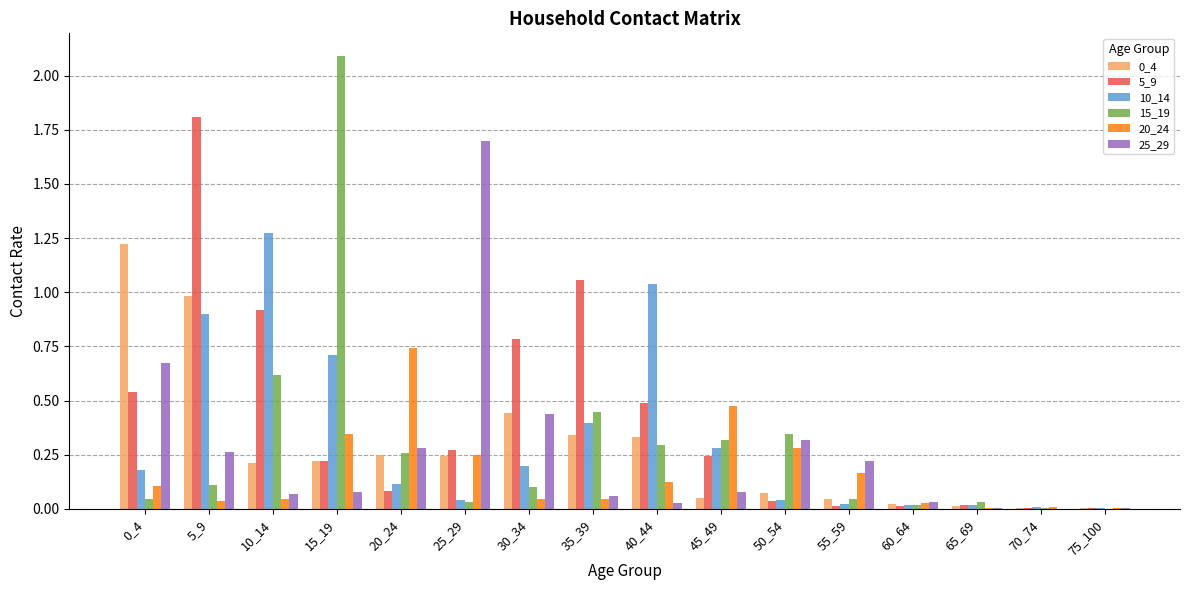

The 10_14 series shows 0.0 at 65_69. True or false?

True